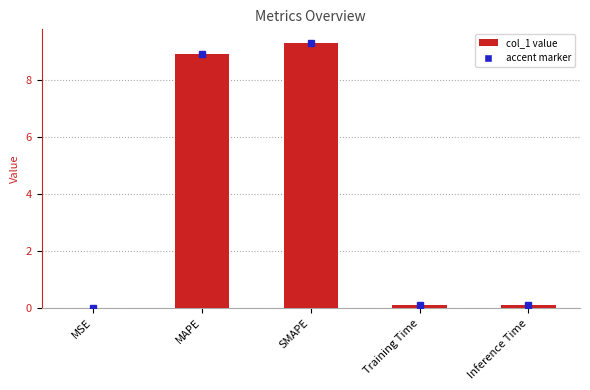

Which label corresponds to the largest value in the chart?

SMAPE